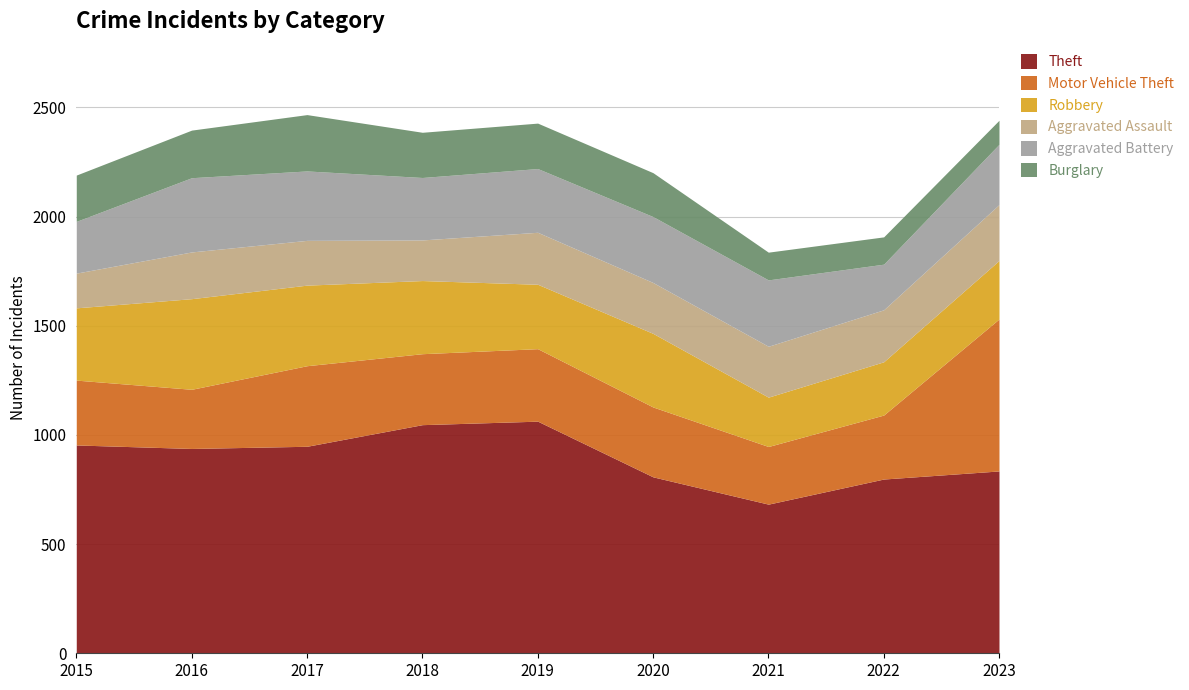

True or false: Robbery and Aggravated Battery cross at least once.

True